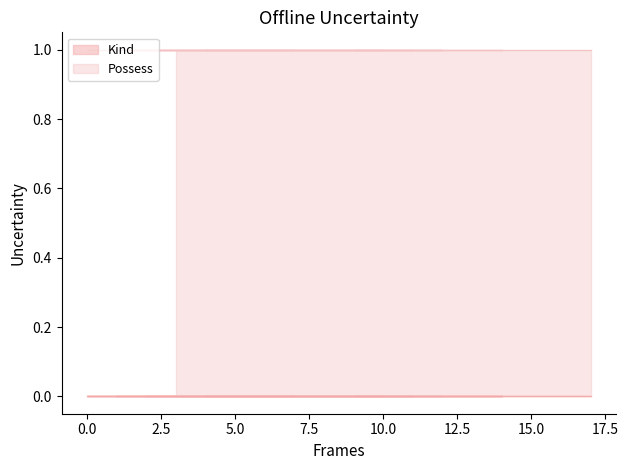

At which label is Possess closest to 1?

3